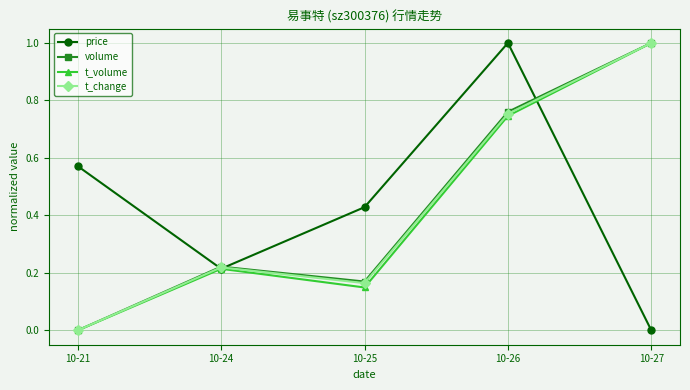

Where is the first local maximum for volume?

10-24